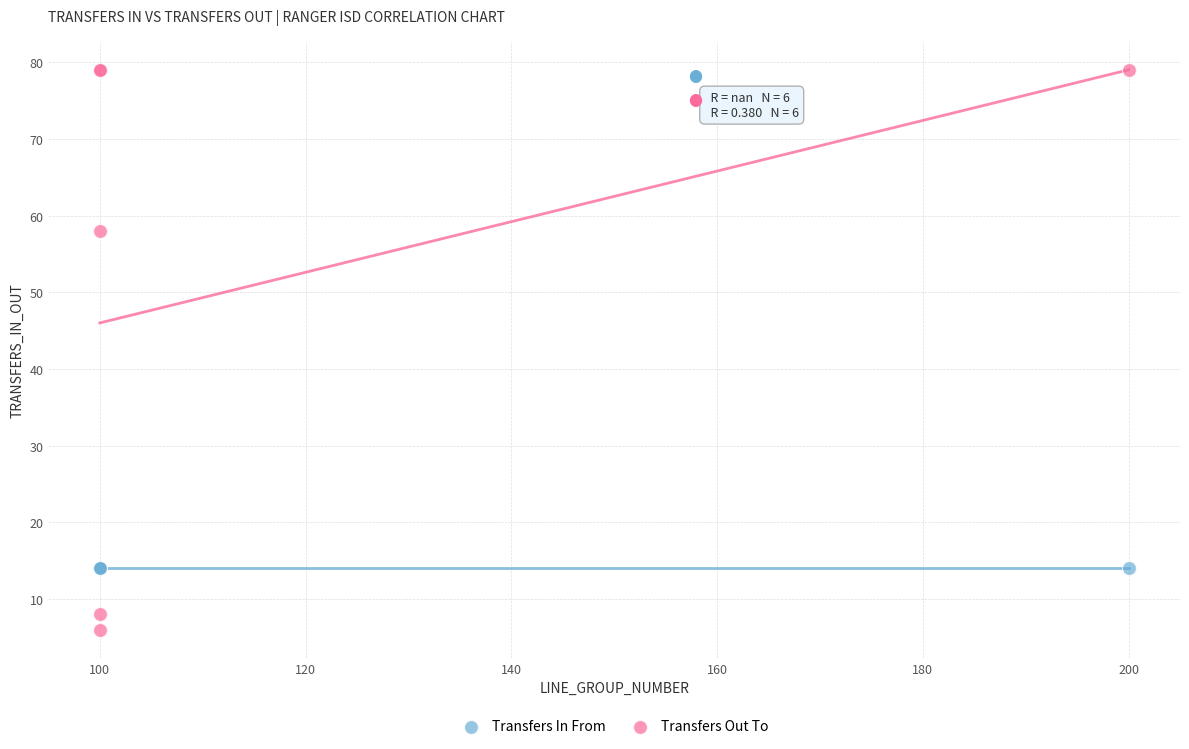

Which series contains the highest Y value?

Transfers Out To